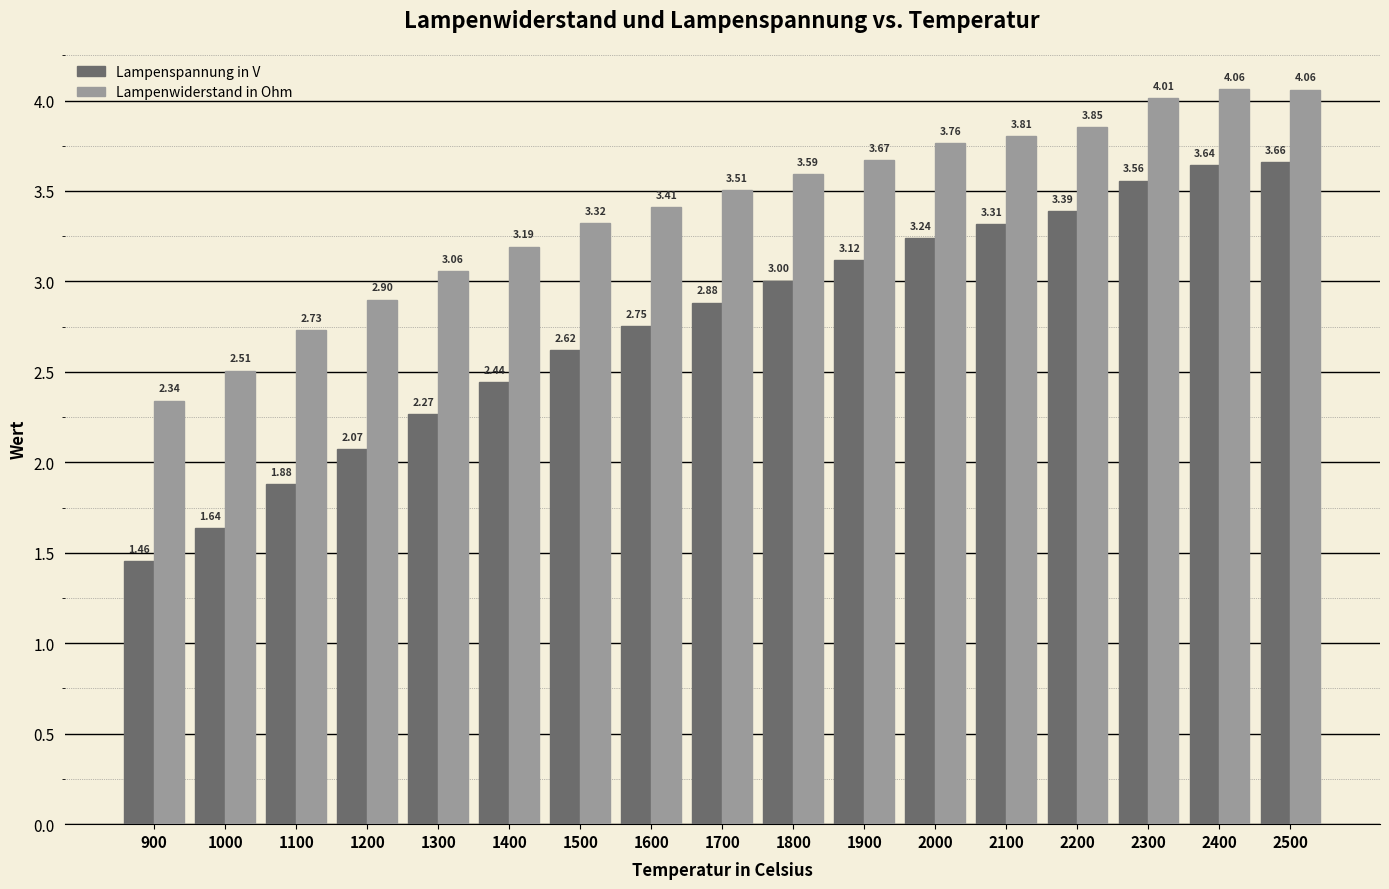

Which series changed the most between 2100 and 2200?

Lampenspannung in V